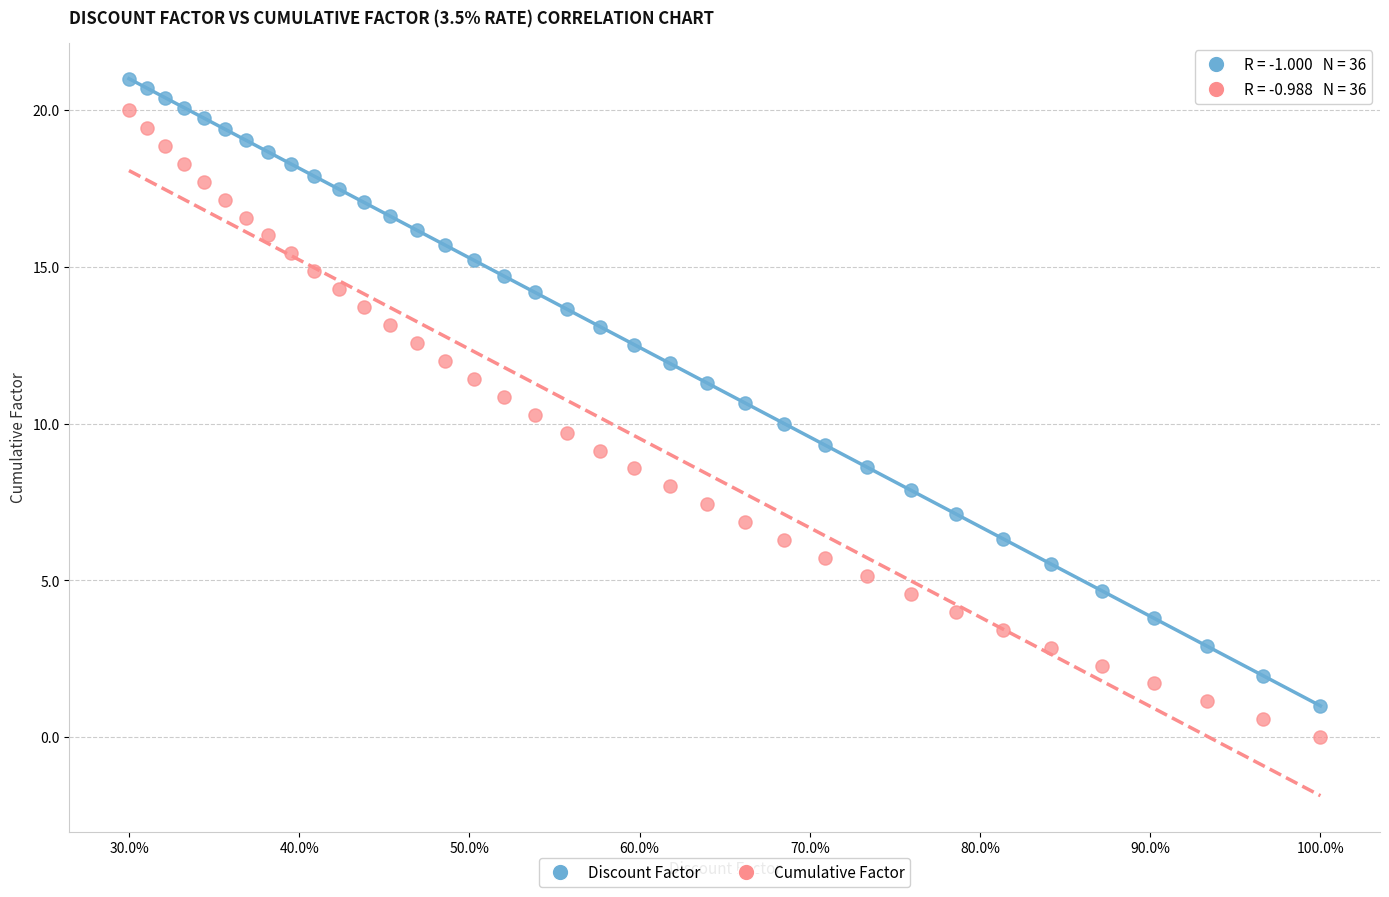

What is the X range (max minus min) for the scatter plot?

0.7